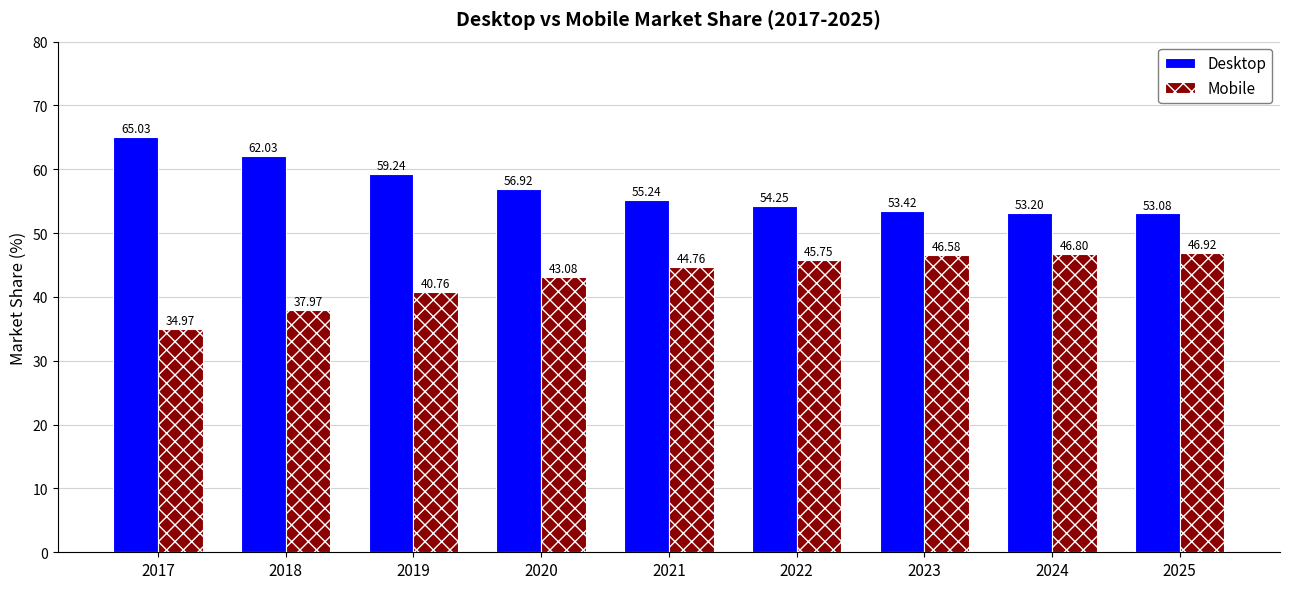

What is the sum of the Desktop values at 2022 and 2018?

116.3